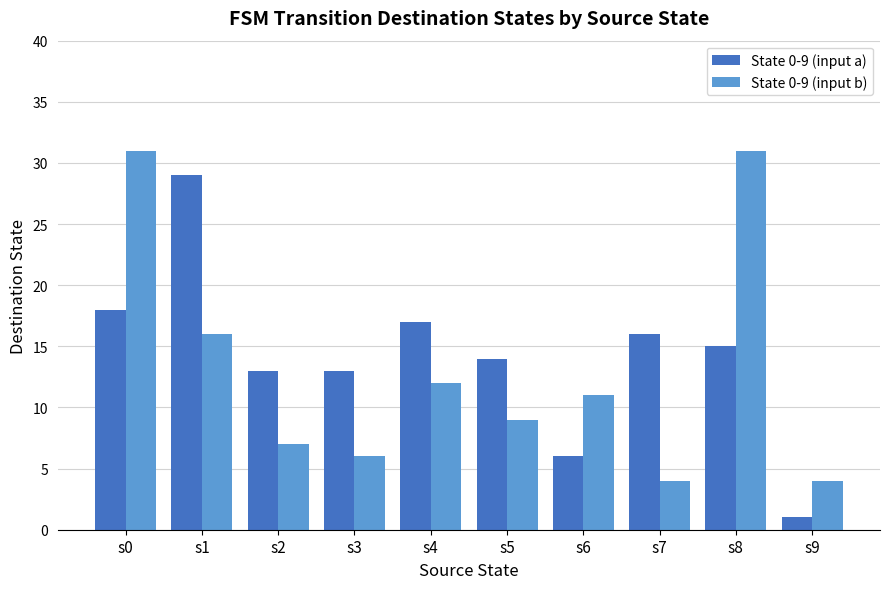

What is the sum of the State 0-9 (input a) values at s3 and s6?

19